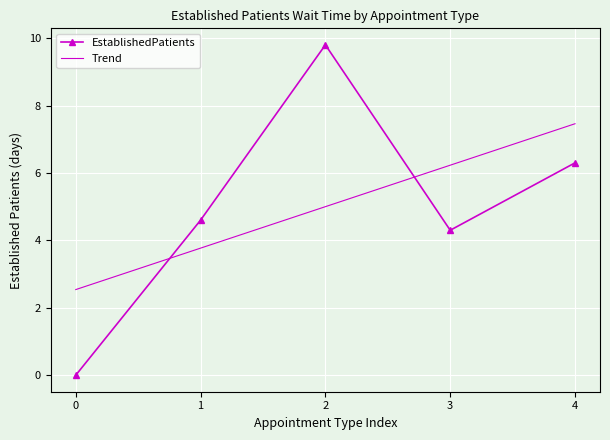

The Trend series shows 7.5 at 4. True or false?

True